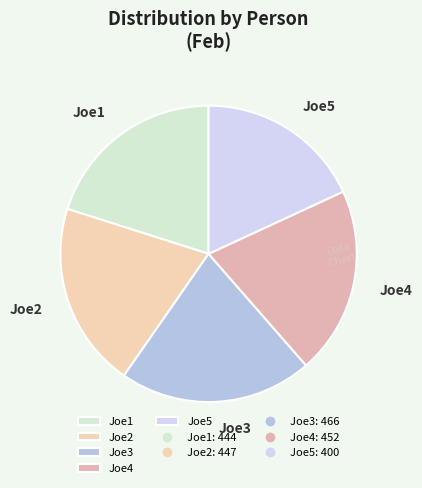

The Joe5 slice represents 18% of the pie. True or false?

True